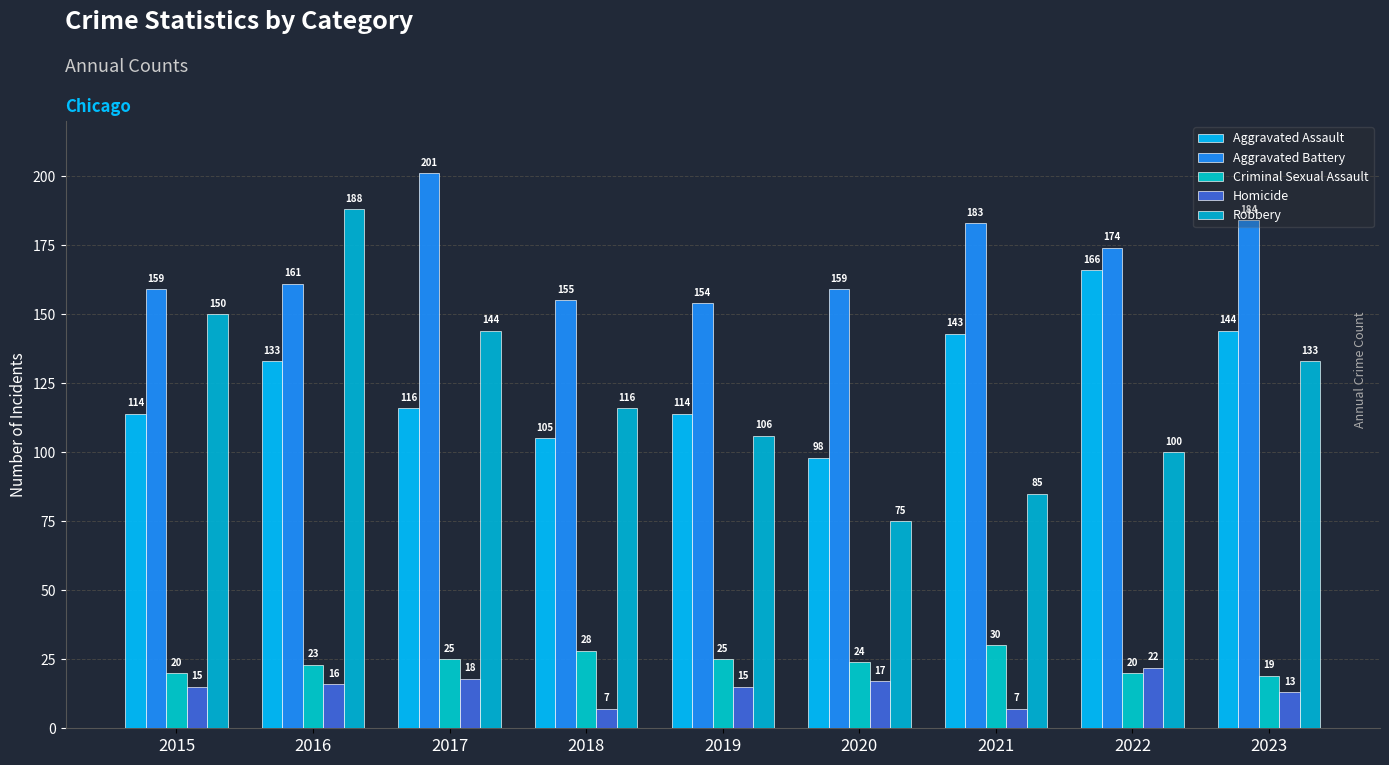

At 2016, list the series in order from smallest to largest.

Homicide, Criminal Sexual Assault, Aggravated Assault, Aggravated Battery, Robbery